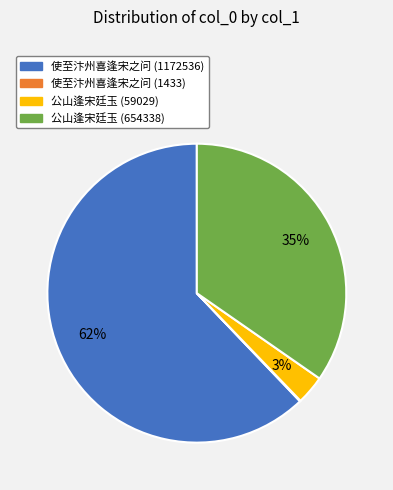

The 使至汴州喜逢宋之问 (1172536) slice represents 62% of the pie. True or false?

True